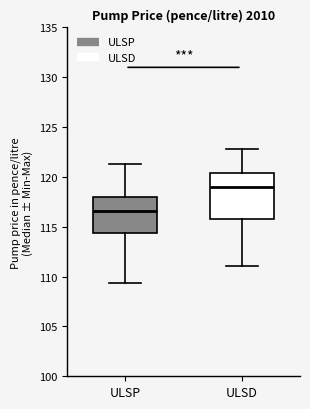

Reading left to right, transcribe this box plot: for each box, give where its median line is, the range the box spans, and where its two whiskers end, as read against the y-axis. The values are not printed on the chart, so give them approximately, as read against the axis.

ULSP: median 116.5, box 114.5 to 118.0, whiskers 109.5 to 121.5
ULSD: median 119.0, box 116.0 to 120.5, whiskers 111.0 to 123.0